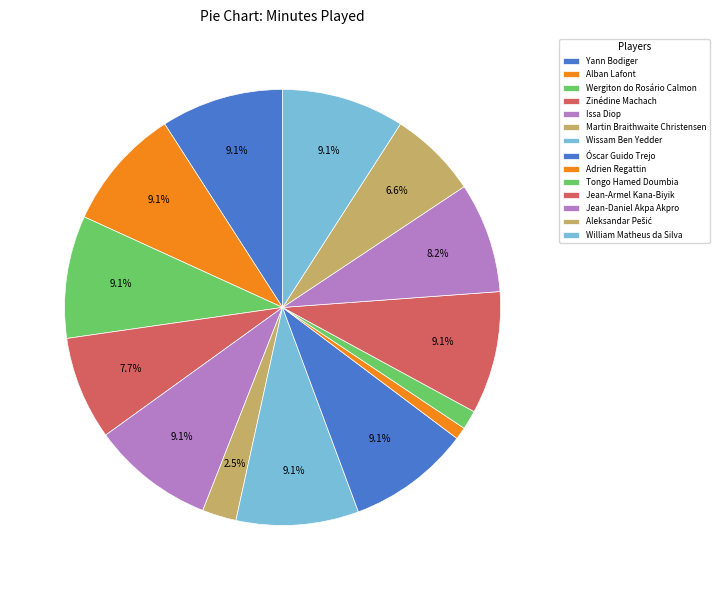

Approximately how many times larger is the value at Zinédine Machach compared to Wissam Ben Yedder?

0.8